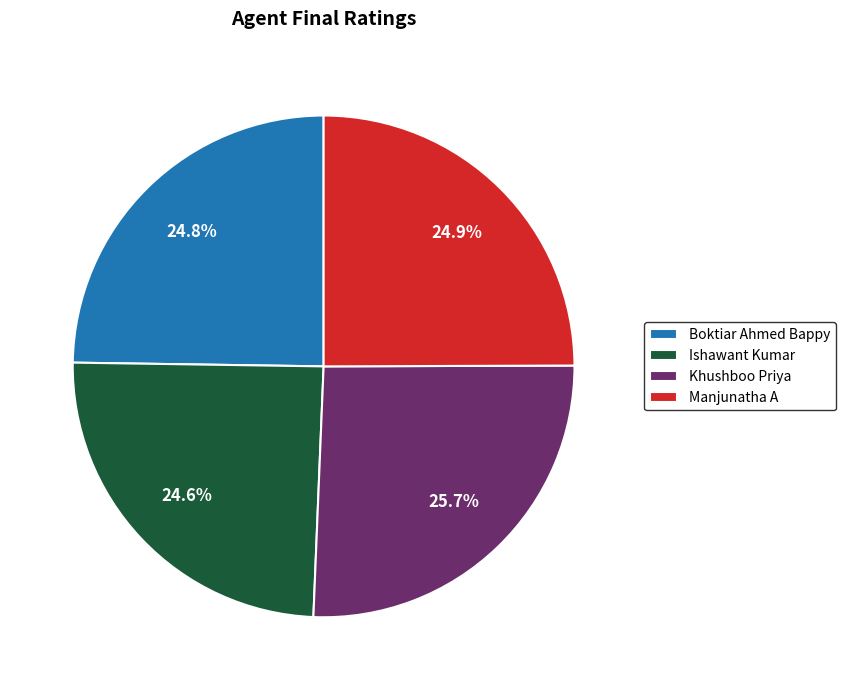

The Ishawant Kumar slice represents 13% of the pie. True or false?

False